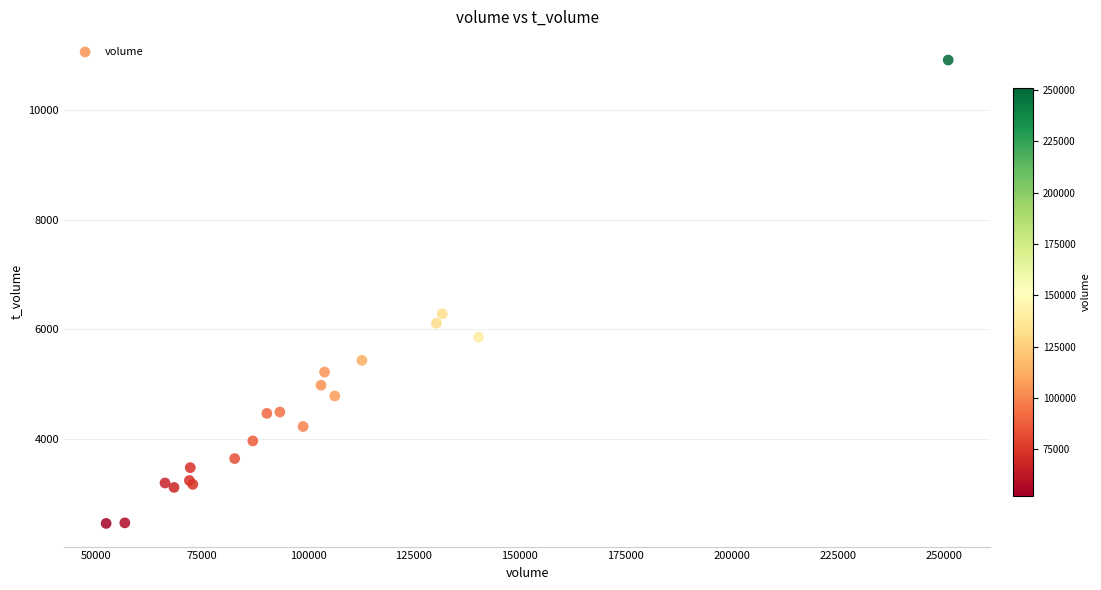

What Y value in the scatter plot is closest to 6686?

6285